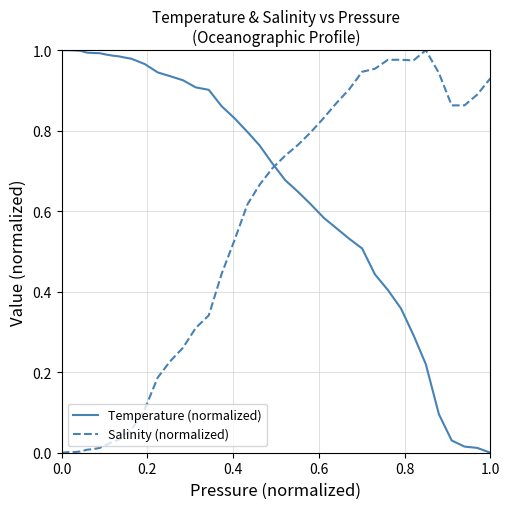

Which series has the largest total across all categories?

Temperature (normalized)